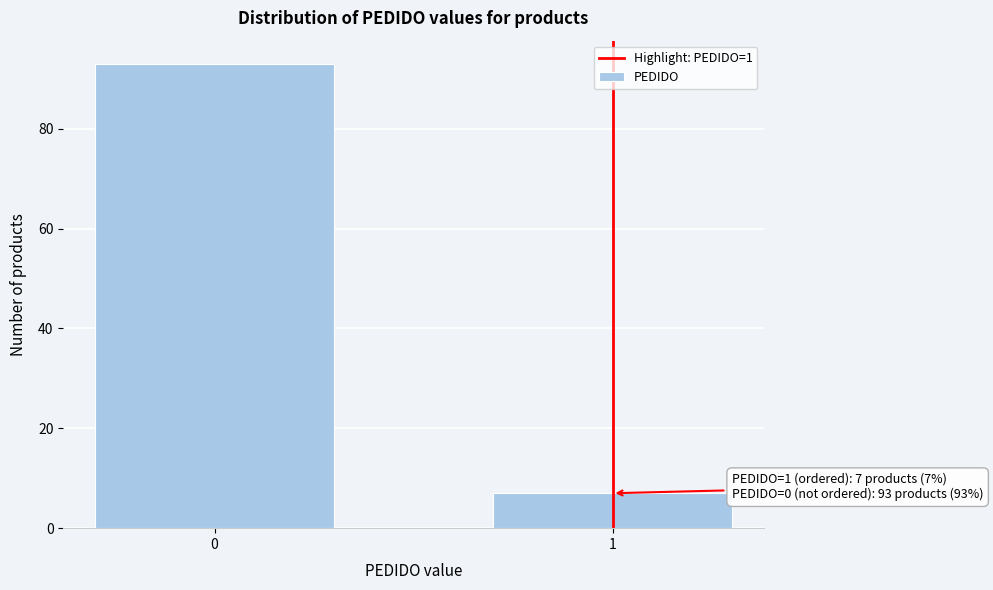

Reading left to right, transcribe all the data shown in this chart.

0=93	1=7